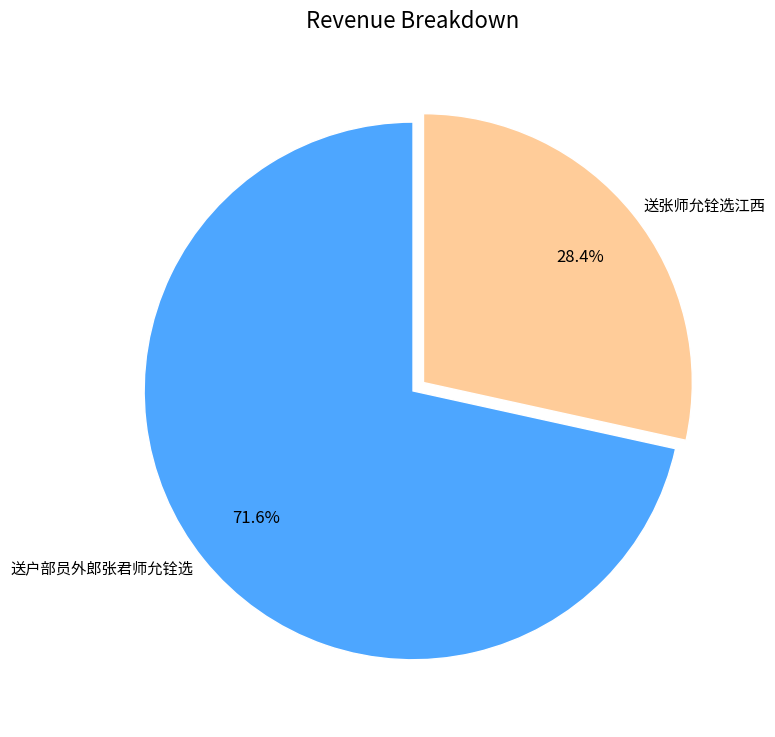

Count the number of slices in the pie.

2